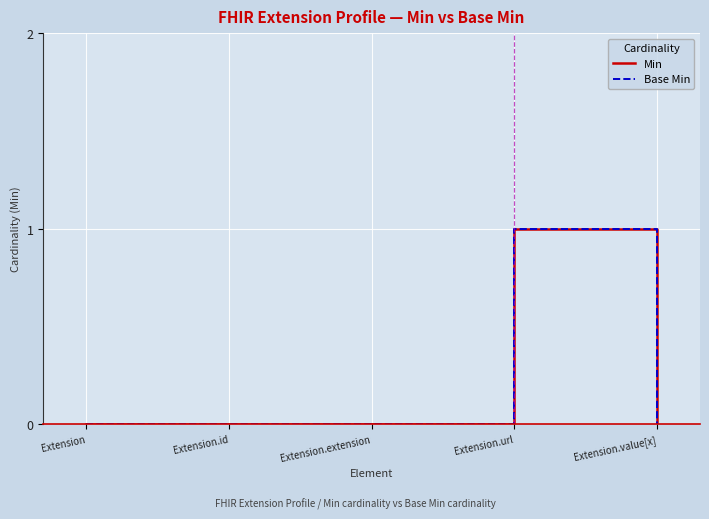

Which series changed the most between Extension.id and Extension.value[x]?

Min